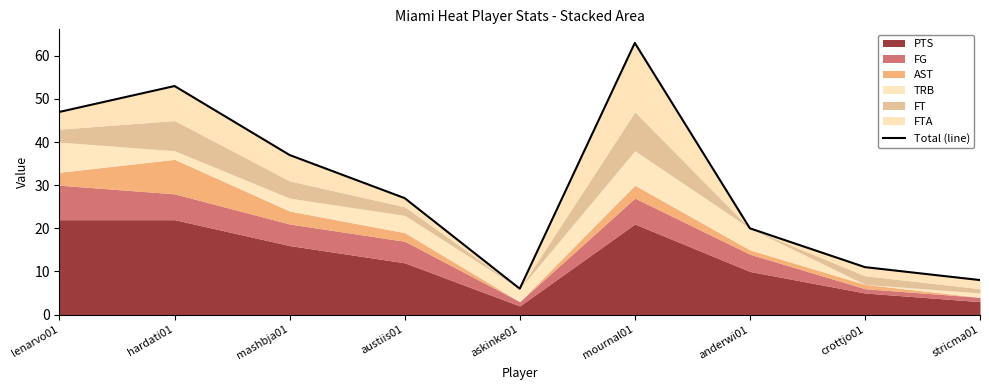

What is the change in value from mashbja01 to stricma01?

-29